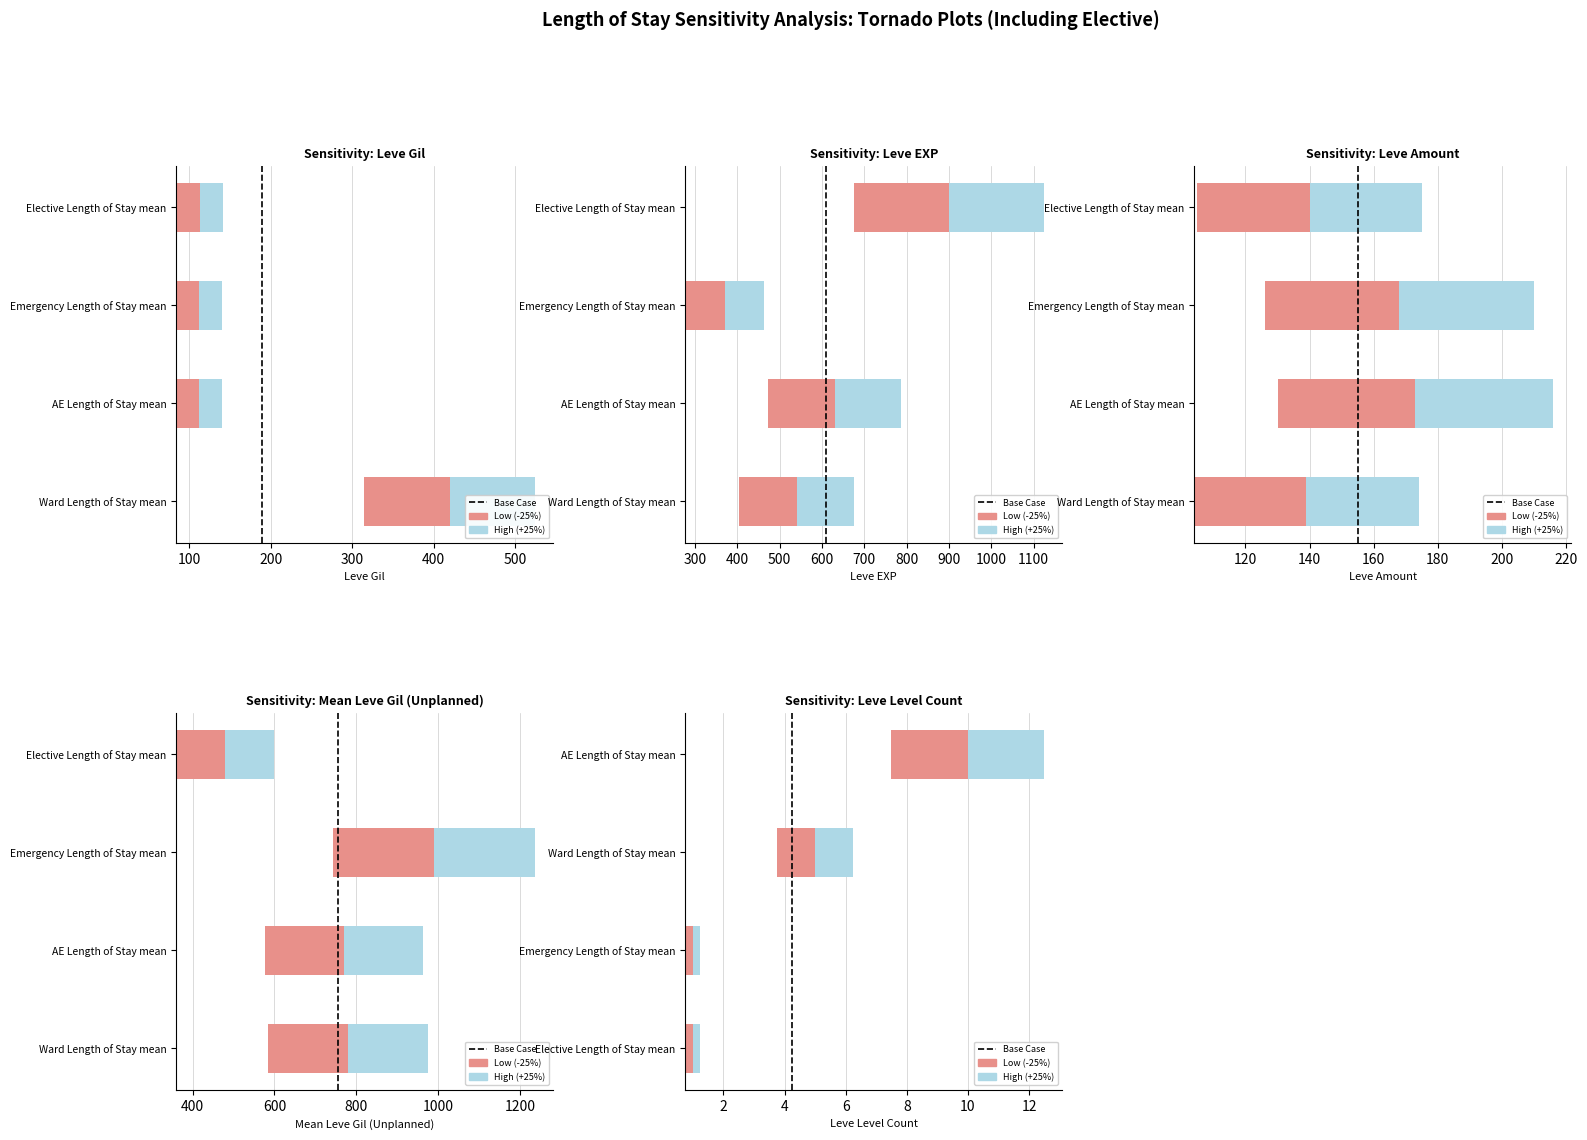

Does the chart contain stacked bars?

No